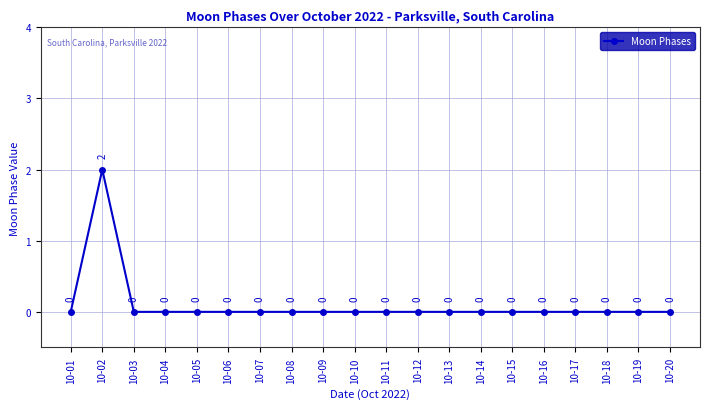

Count the number of data series in this chart.

1